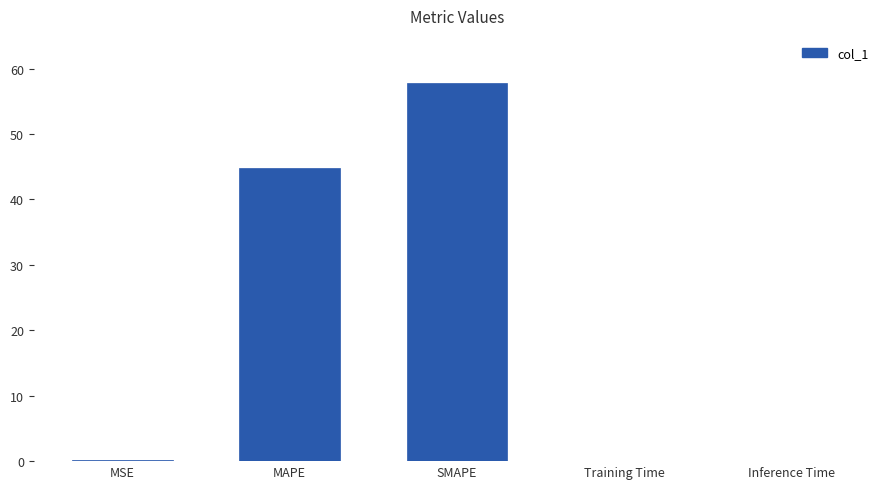

Which has a higher value, SMAPE or MAPE?

SMAPE